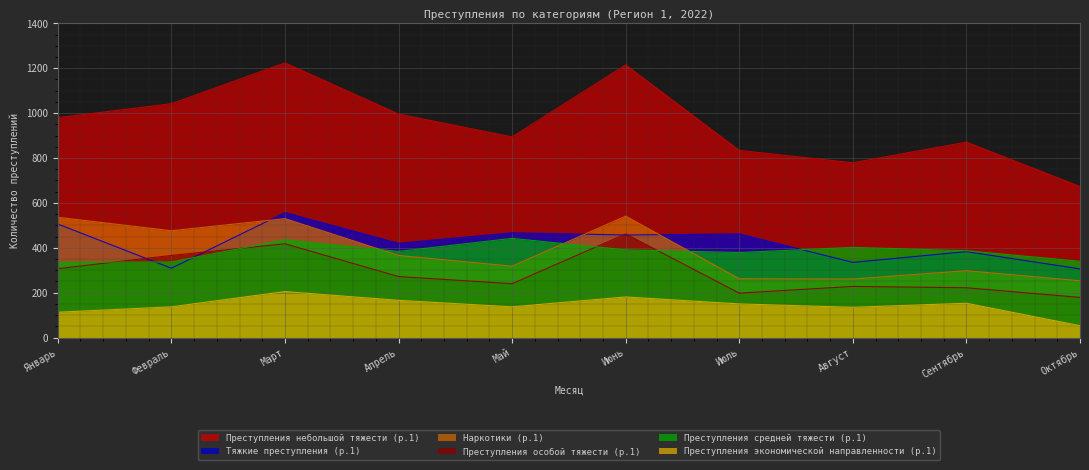

What position from the left is Февраль?

2